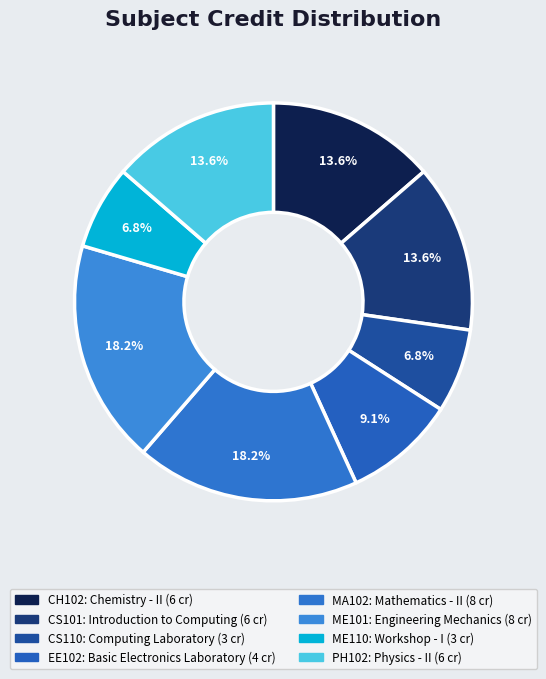

How many segments does this pie chart have?

8